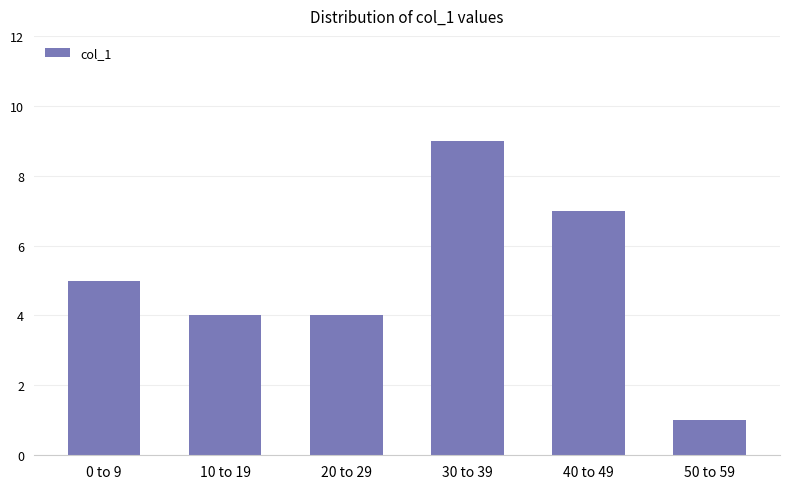

Read the value at 20 to 29.

4